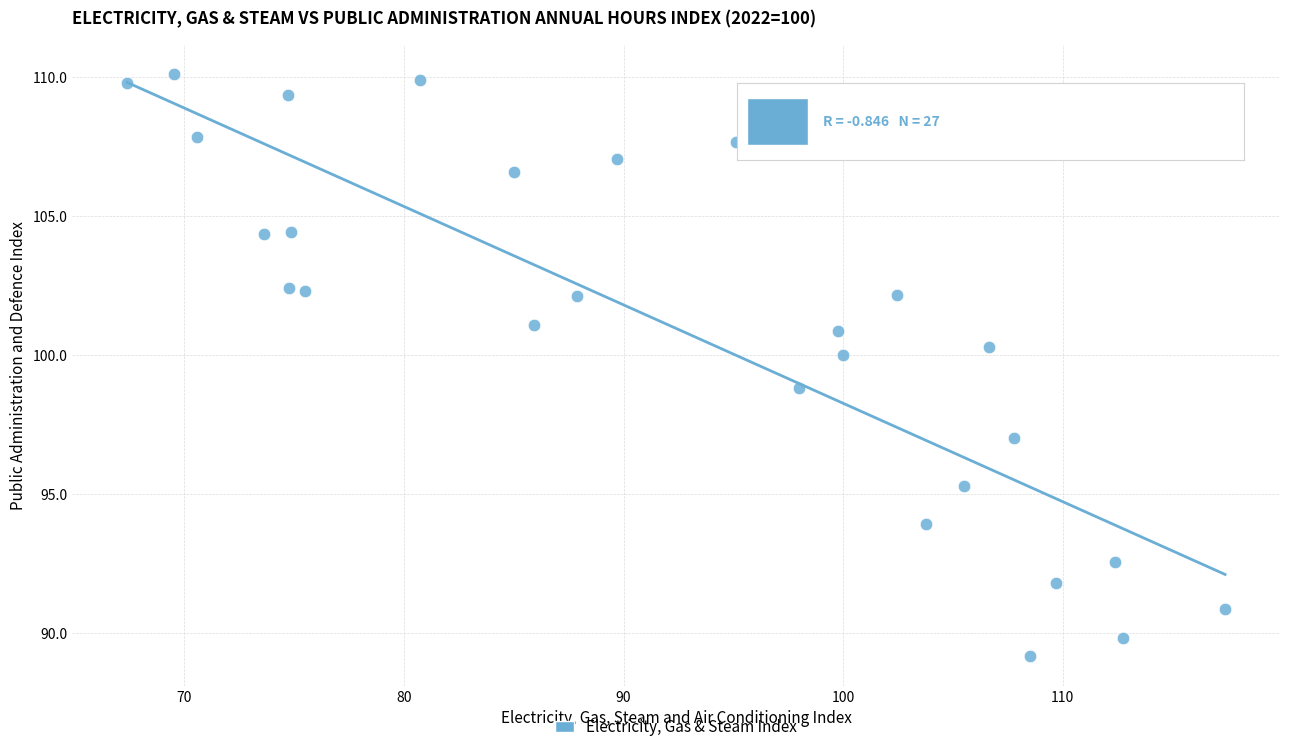

What is the range of Y values (max minus min)?

21.0